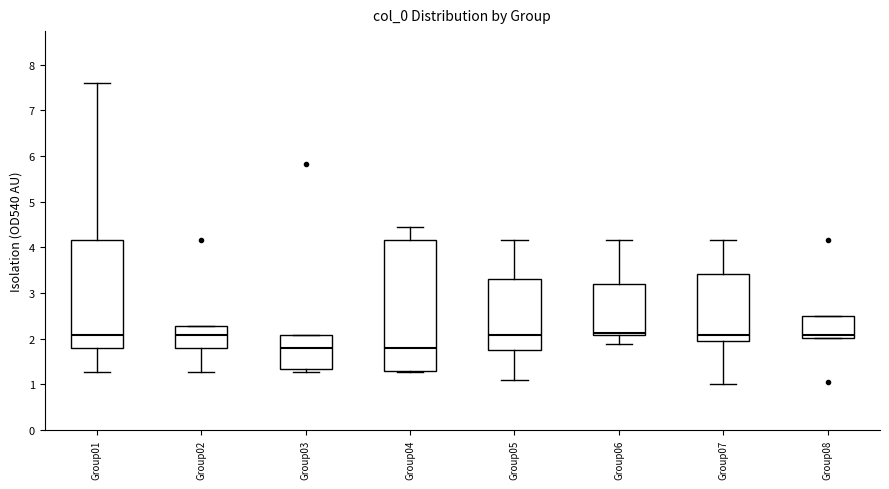

Reading left to right, transcribe this box plot: for each box, give where its median line is, the range the box spans, and where its two whiskers end, as read against the y-axis. The values are not printed on the chart, so give them approximately, as read against the axis.

Group01: median 2.1, box 1.8 to 4.2, whiskers 1.3 to 7.6
Group02: median 2.1, box 1.8 to 2.3, whiskers 1.3 to 2.3
Group03: median 1.8, box 1.3 to 2.1, whiskers 1.3 (just below the box's lower edge) to 2.1
Group04: median 1.8, box 1.3 to 4.2, whiskers 1.3 to 4.5
Group05: median 2.1, box 1.7 to 3.3, whiskers 1.1 to 4.2
Group06: median 2.1 (just above the box's lower edge), box 2.1 to 3.2, whiskers 1.9 to 4.2
Group07: median 2.1, box 2.0 to 3.4, whiskers 1.0 to 4.2
Group08: median 2.1, box 2.0 to 2.5, whiskers 2.0 to 2.5